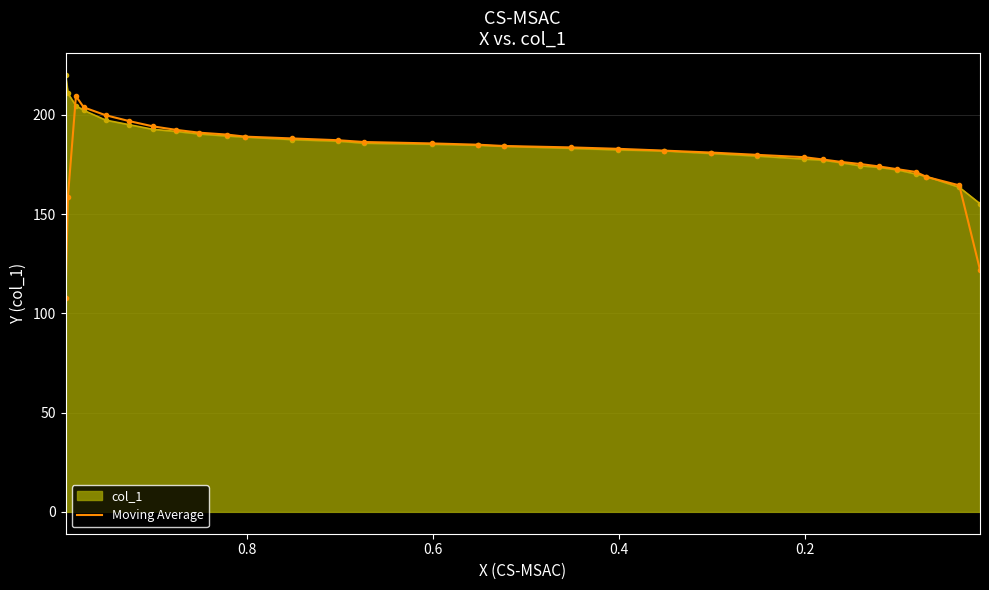

How many data points are less than 183?

16